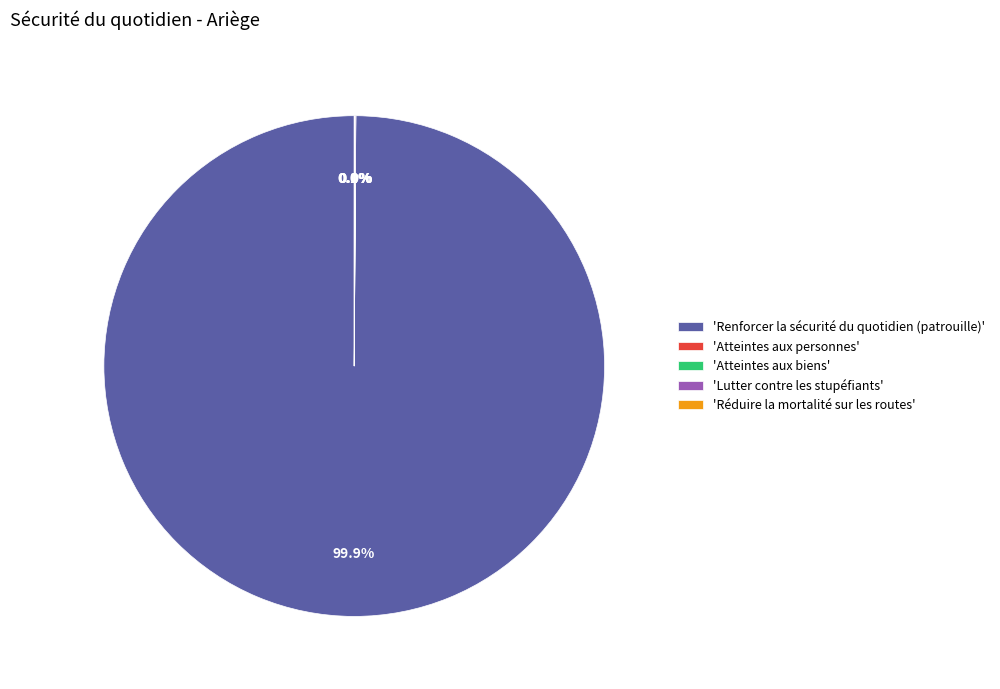

To the nearest percent, what is the average slice percentage?

20%